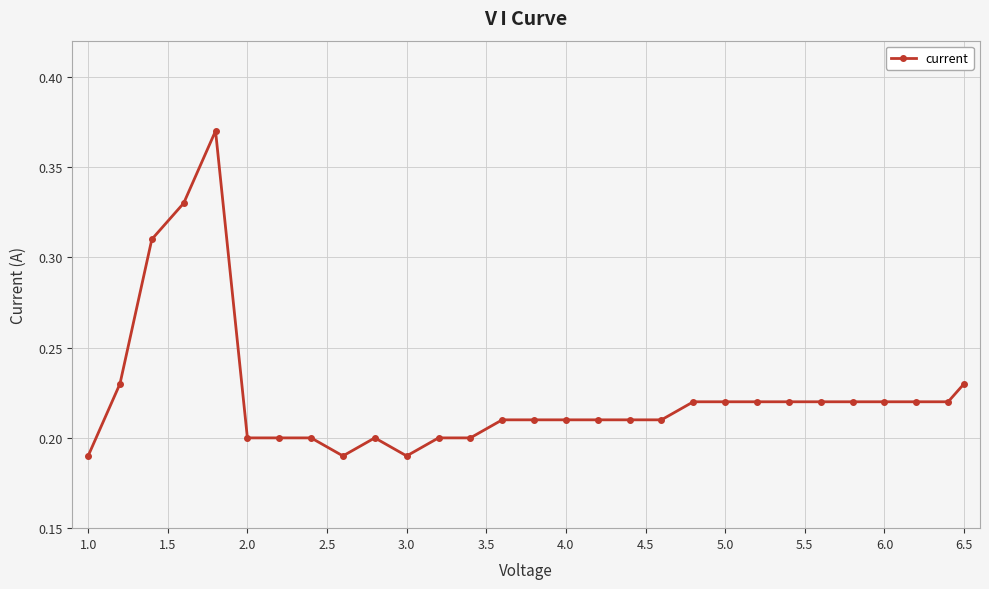

How many values are between 0 and 1?

29